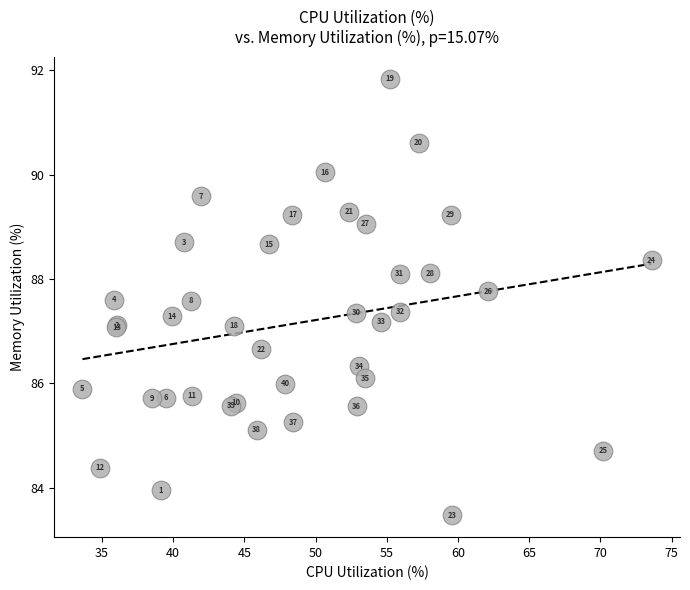

What Y value in the scatter plot is closest to 87?

87.1